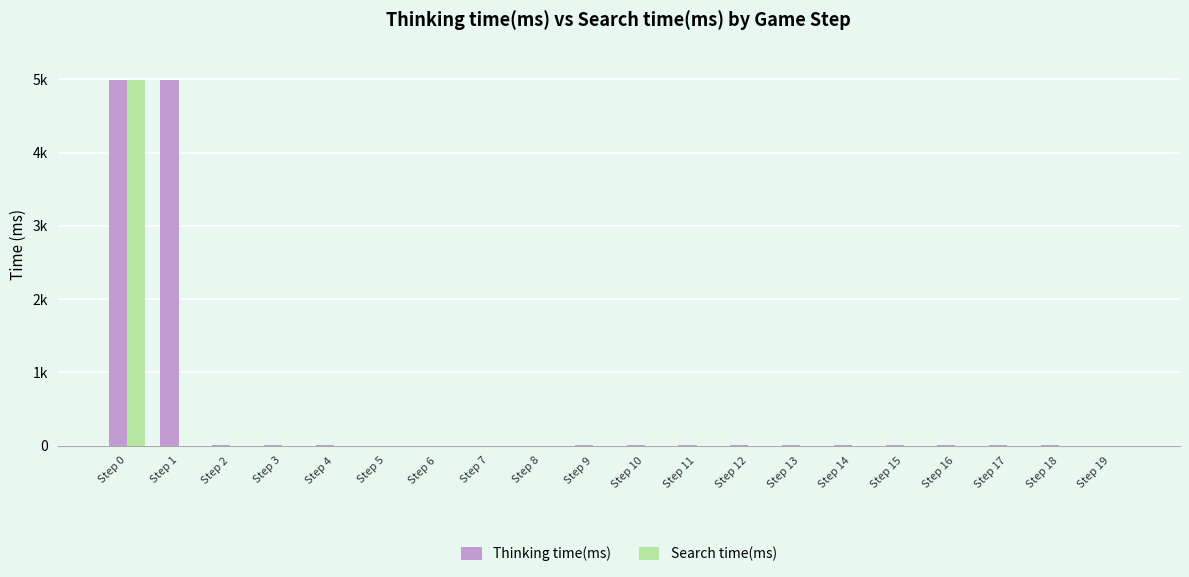

Which series changed the most between Step 0 and Step 18?

Thinking time(ms)